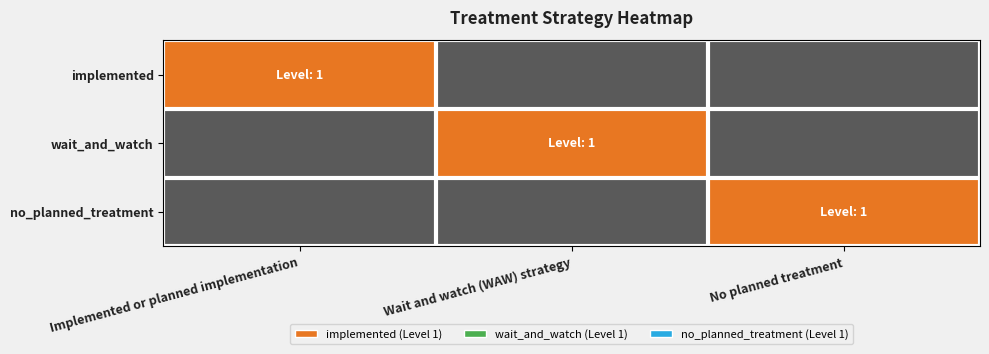

Which has a higher value, Implemented or planned implementation or Wait and watch (WAW) strategy?

Implemented or planned implementation